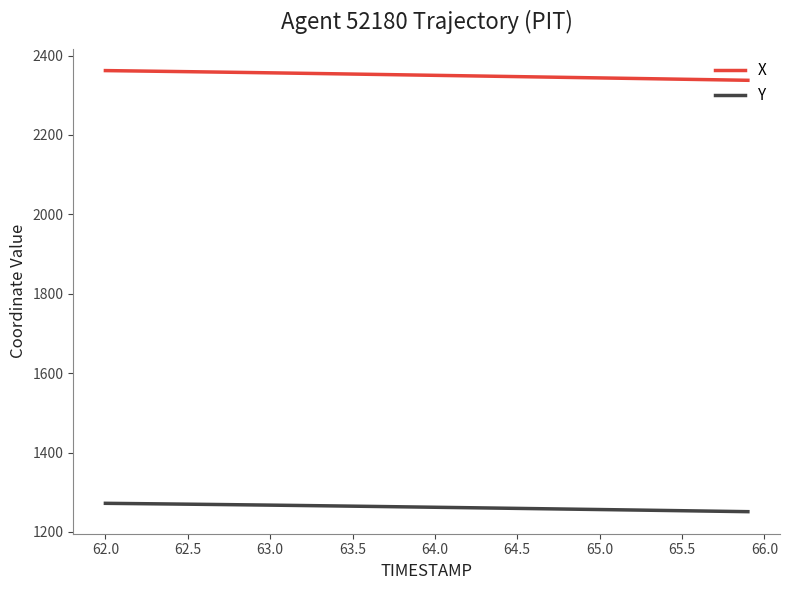

True or false: Y and X cross at least once.

False